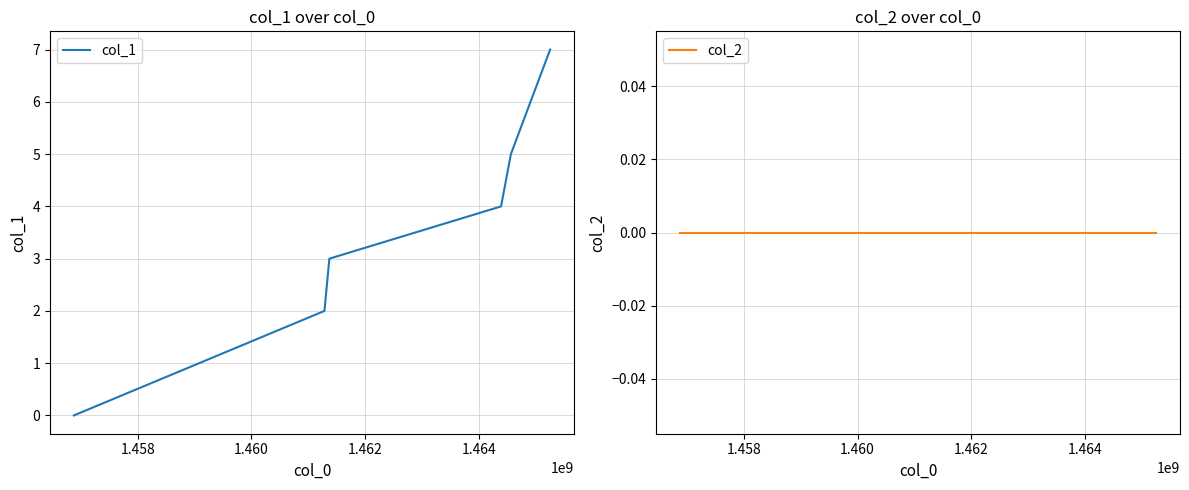

At which label does col_1 first exceed 4?

1.464